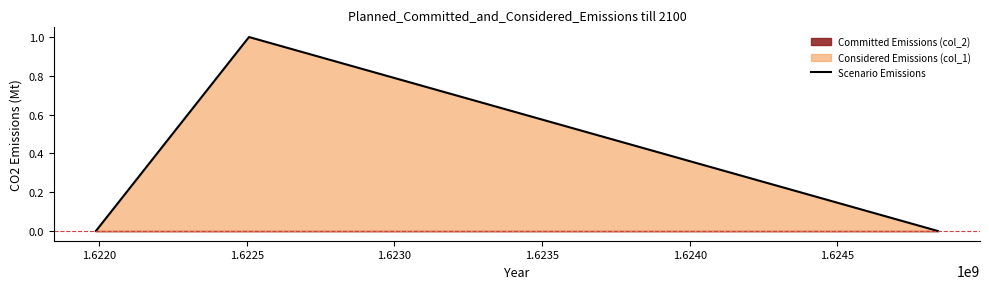

What is the value of the 2nd point from the left?

1